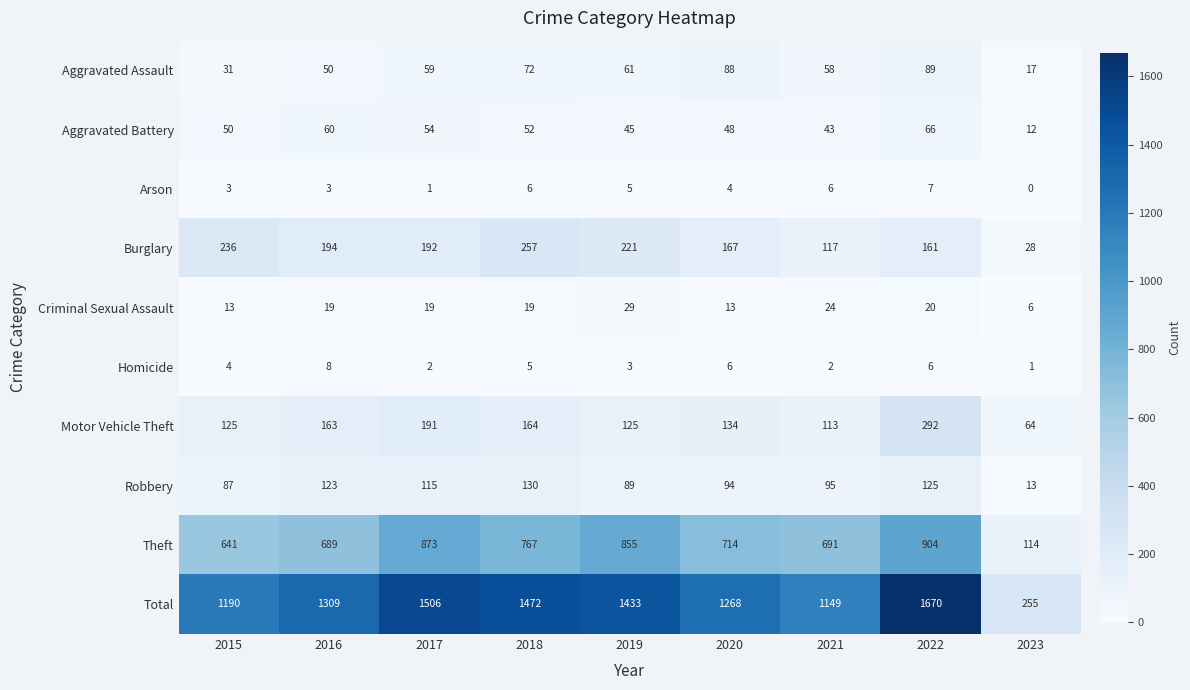

Rank the series by their maximum value, from lowest to highest.

Arson, Homicide, Criminal Sexual Assault, Aggravated Battery, Aggravated Assault, Robbery, Burglary, Motor Vehicle Theft, Theft, Total